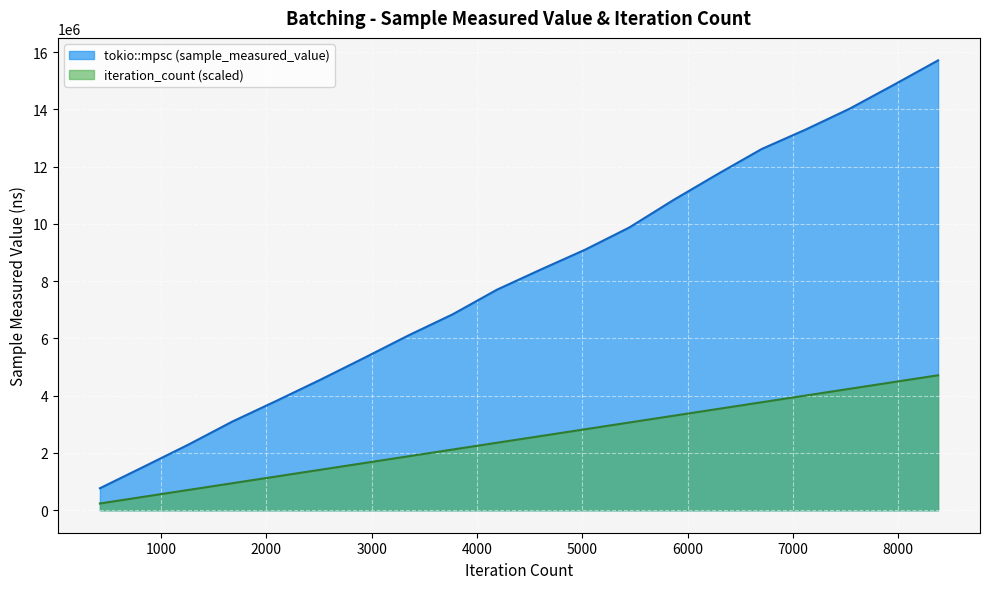

Rank the categories by value from lowest to highest.

419, 838, 1257, 1676, 2095, 2514, 2933, 3352, 3771, 4190, 4609, 5028, 5447, 5866, 6285, 6704, 7123, 7542, 7961, 8380